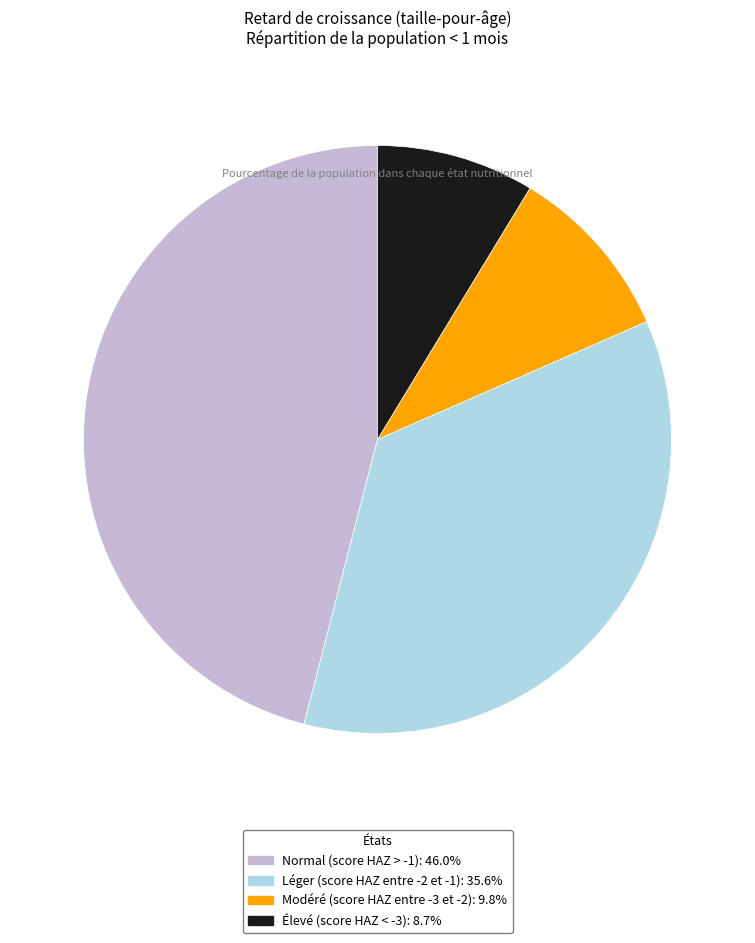

Which has a higher value, Élevé (score HAZ < -3) or Normal (score HAZ > -1)?

Normal (score HAZ > -1)